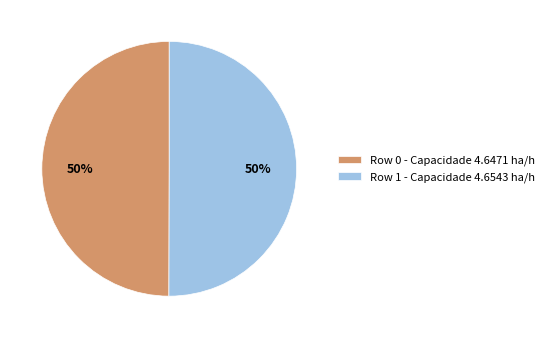

Combined, do Row 0 - Capacidade 4.6471 ha/h and Row 1 - Capacidade 4.6543 ha/h account for over 50%?

Yes